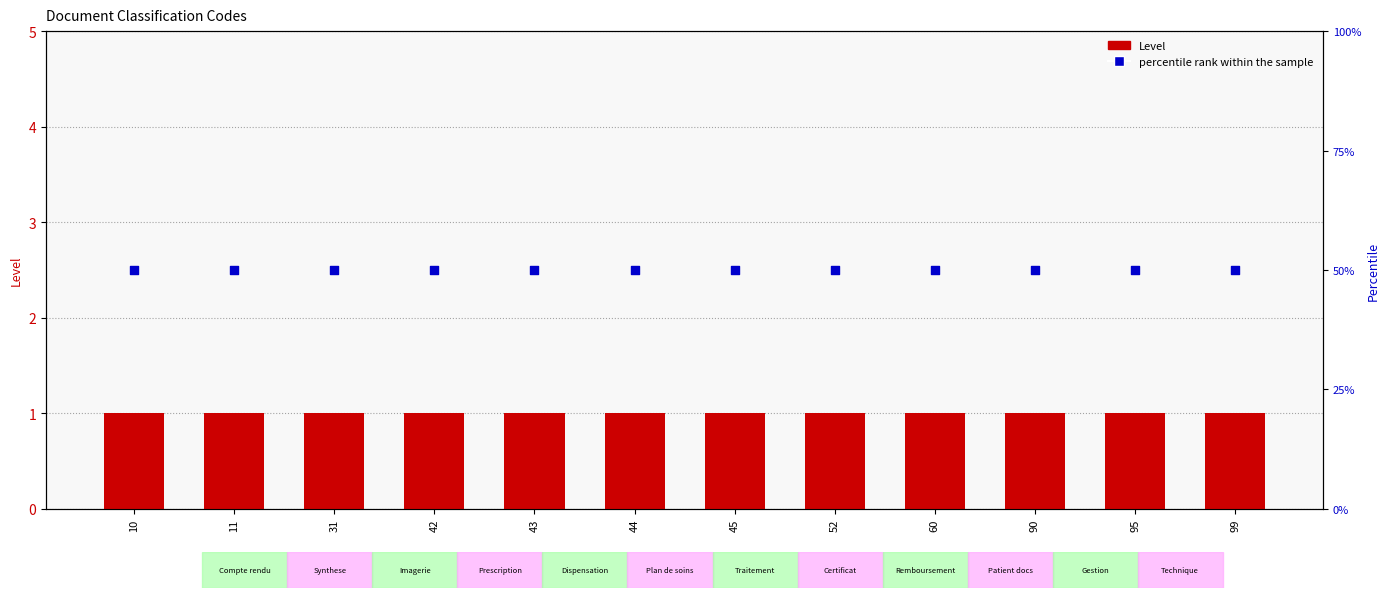

Which series has the largest Y range (max minus min)?

Level